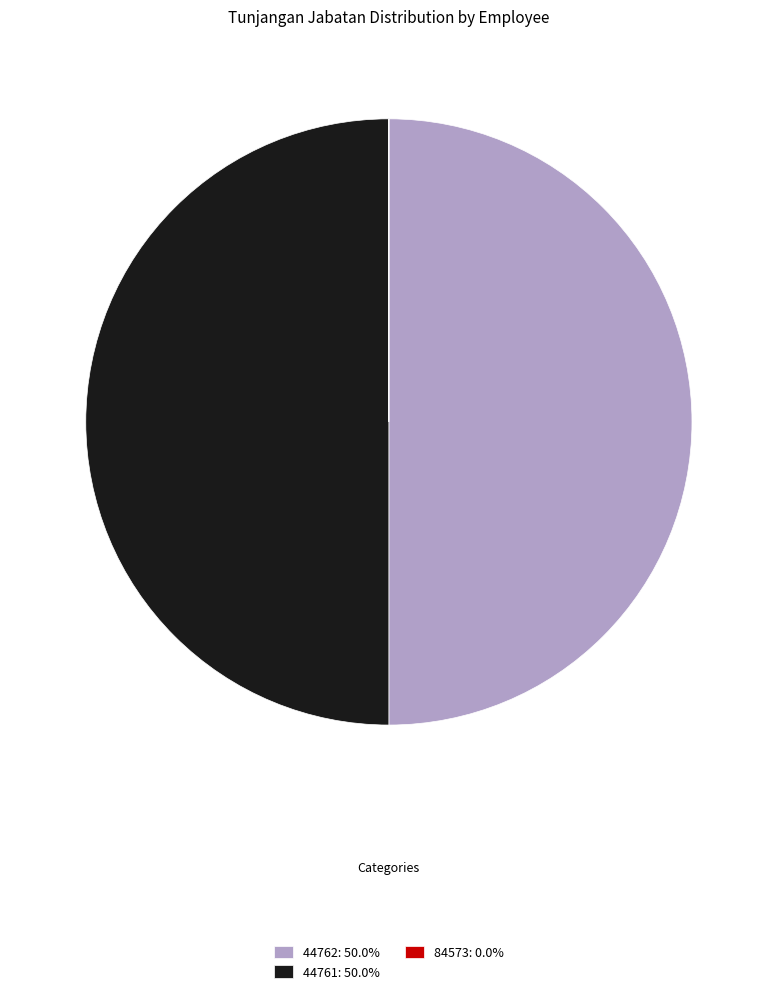

Is it true that 44761 is 44% of the pie?

False